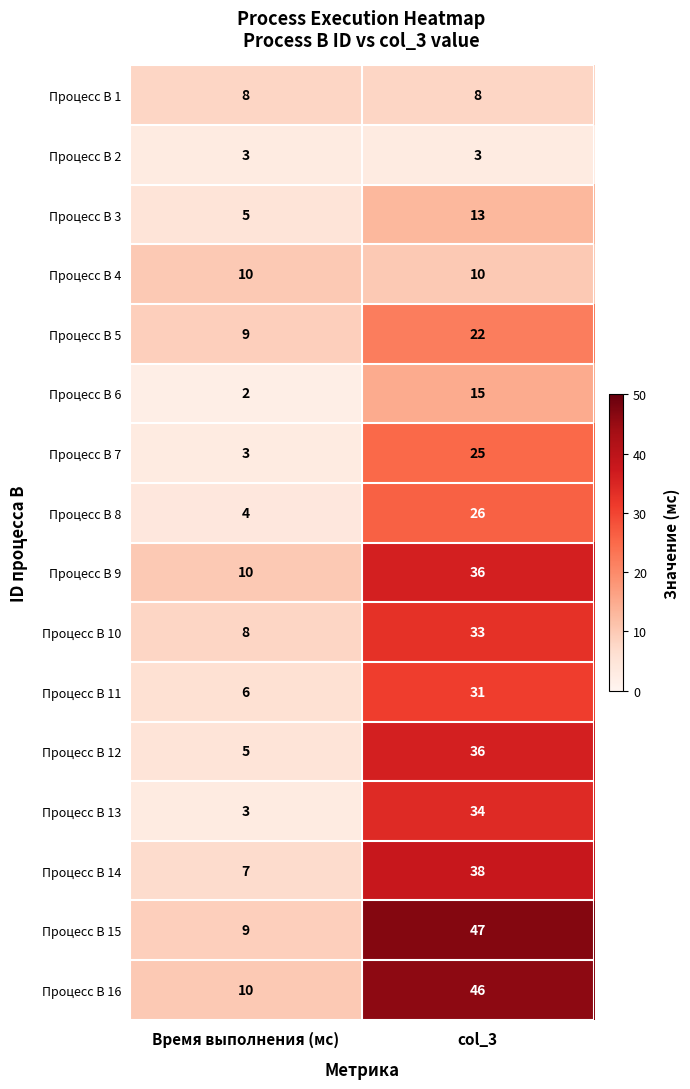

How many series are shown in this chart?

16